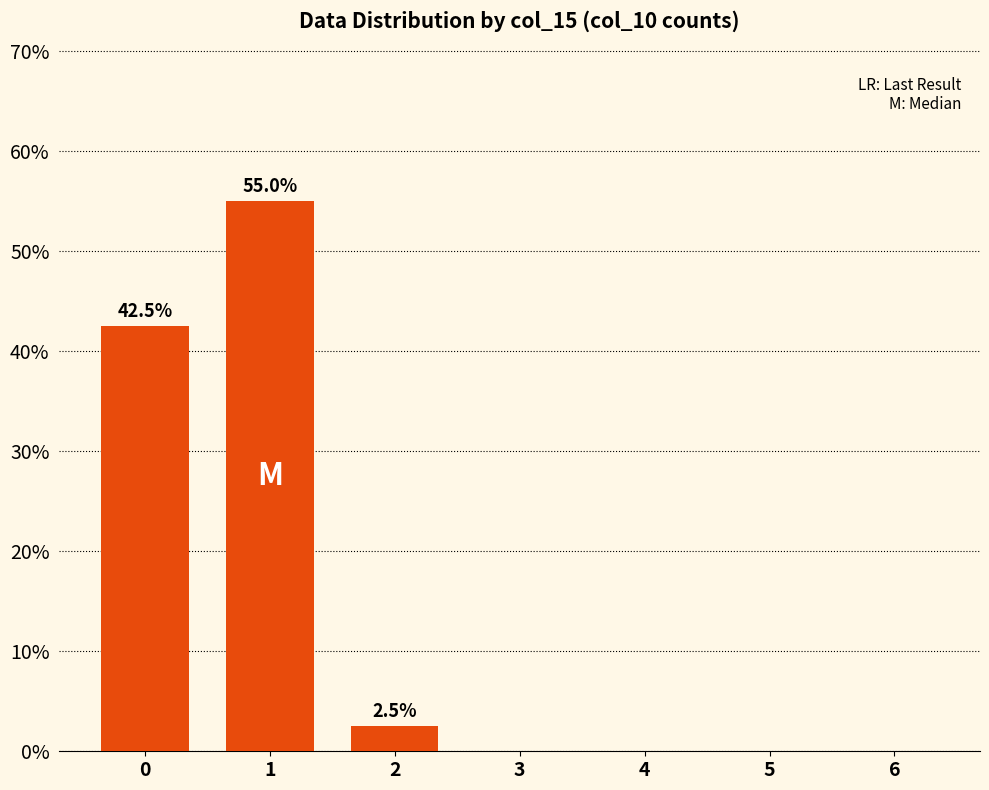

Are the bars horizontal?

No